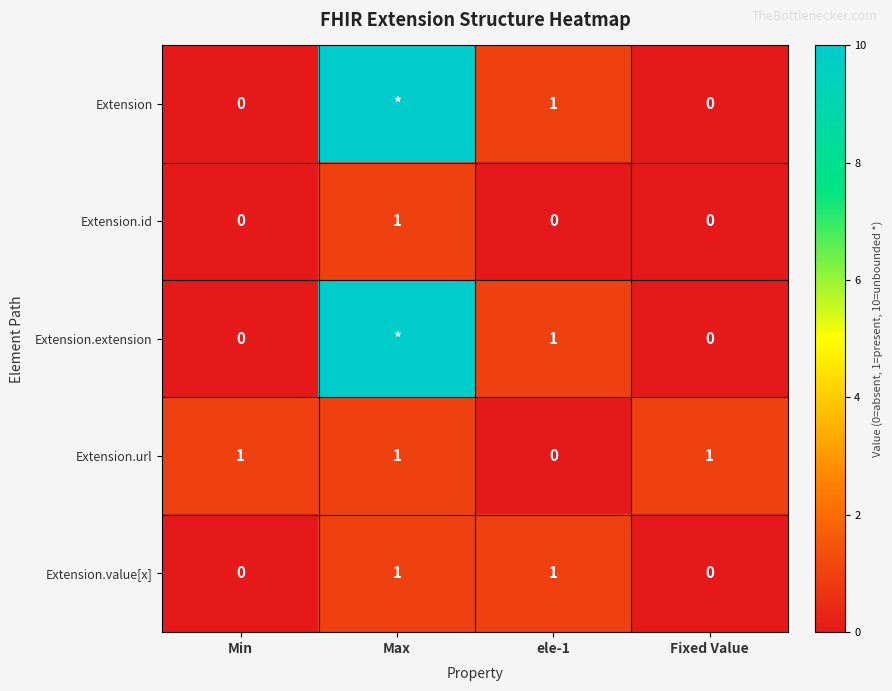

How many data points does each series have?

4